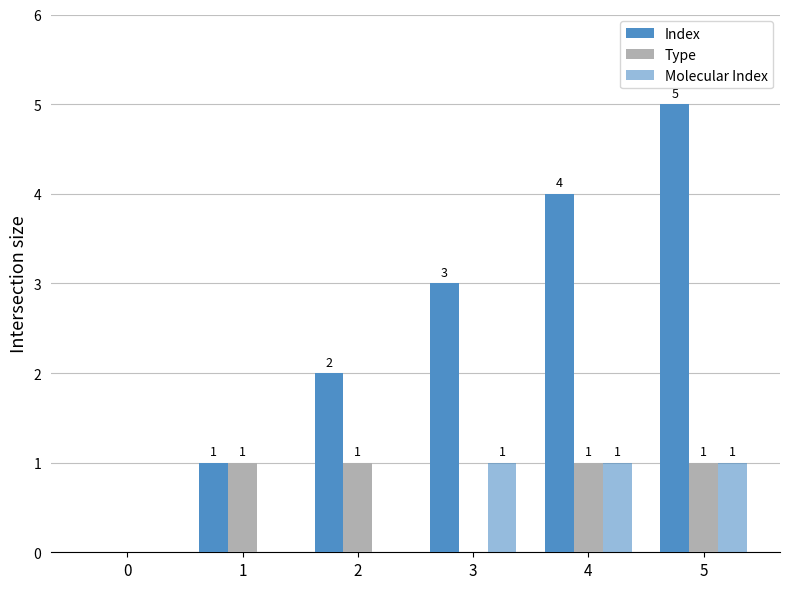

Count the number of data series in this chart.

3